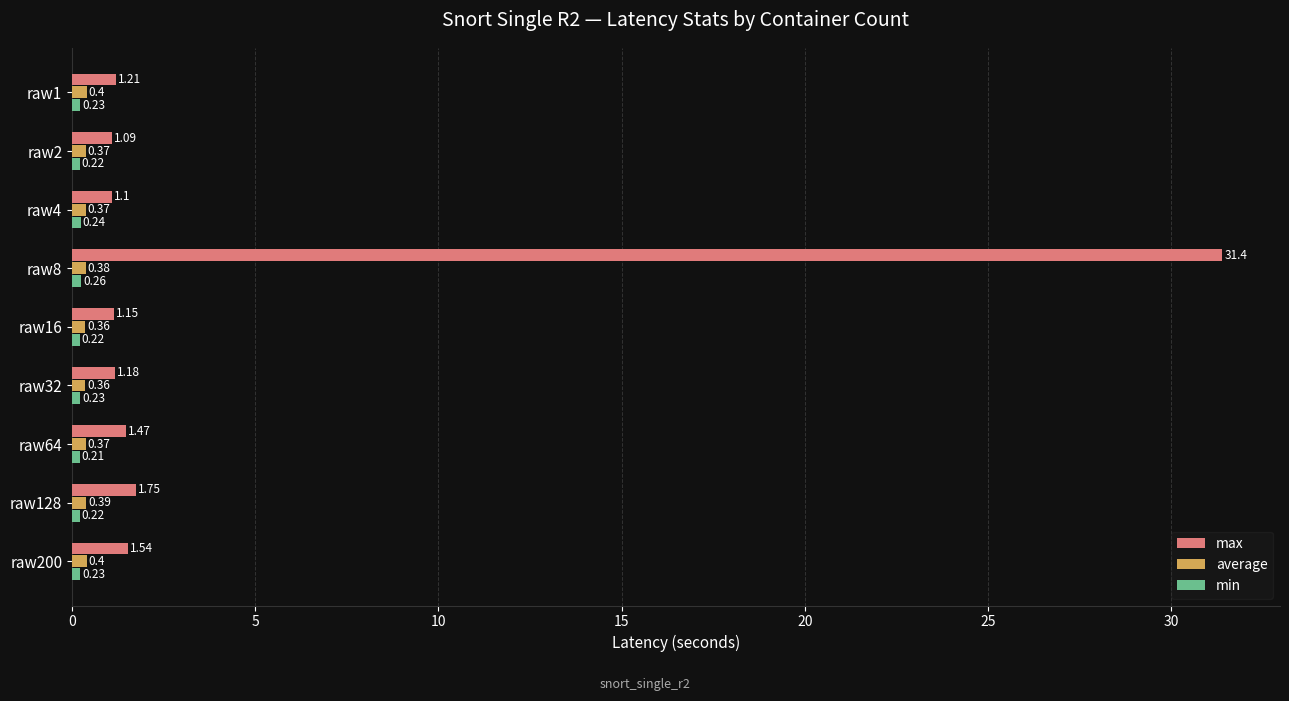

What is the average value of the average series?

0.4